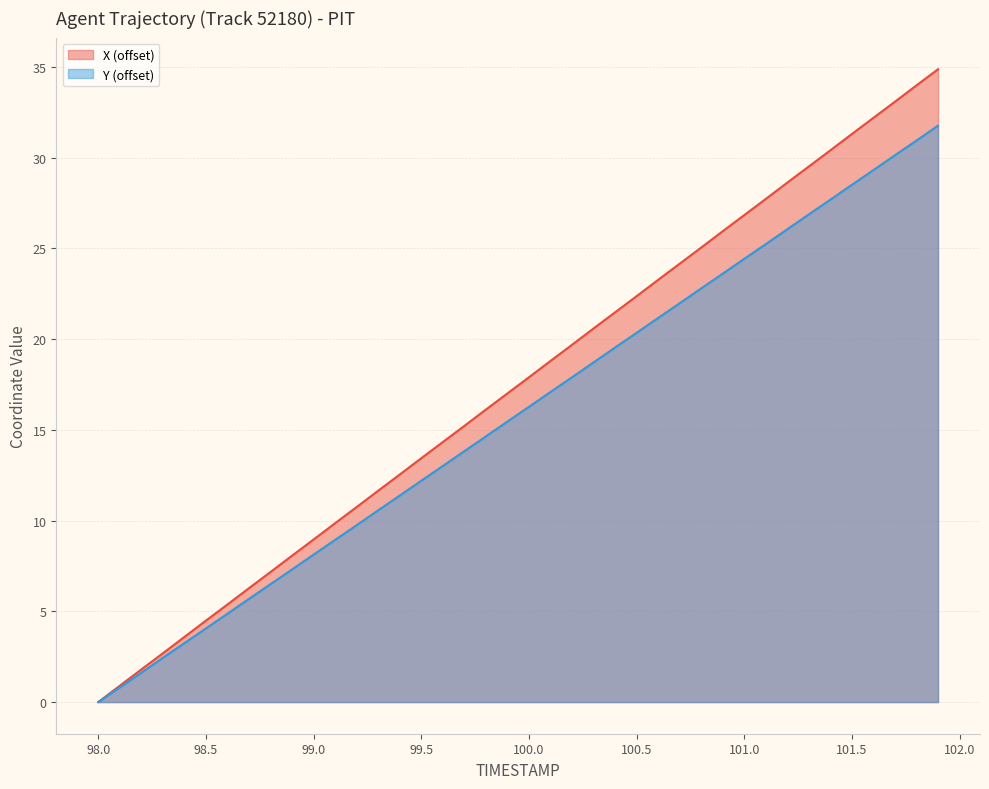

At which label does X first exceed 17?

99.9